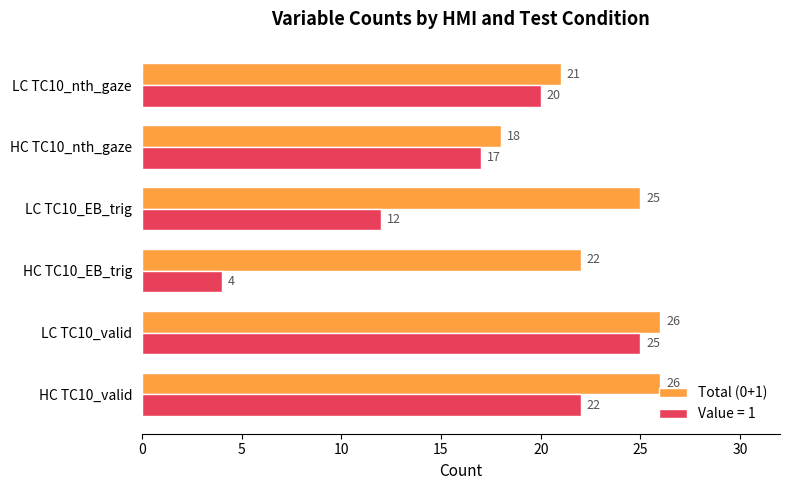

What is the maximum value shown in the chart?

26